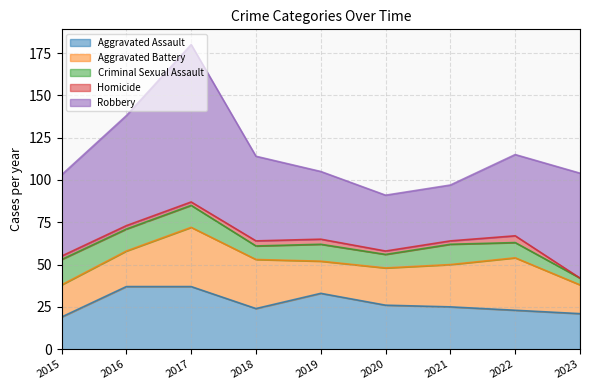

At how many categories does at least one series exceed 79?

1